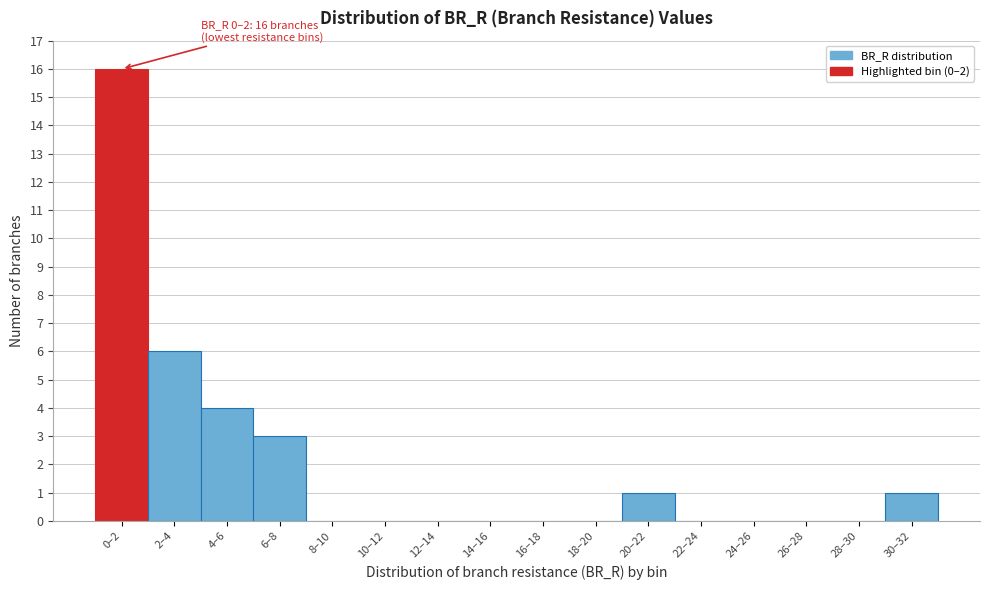

Reading left to right, list all the values displayed in this chart.

0–2=16	2–4=6	4–6=4	6–8=3	8–10=0	10–12=0	12–14=0	14–16=0	16–18=0	18–20=0	20–22=1	22–24=0	24–26=0	26–28=0	28–30=0	30–32=1